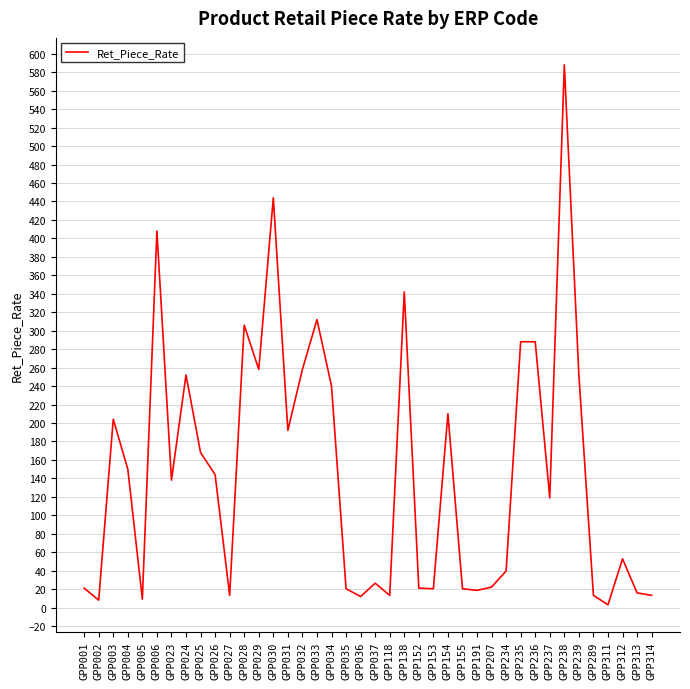

Does the chart display data point markers on the line(s)?

No